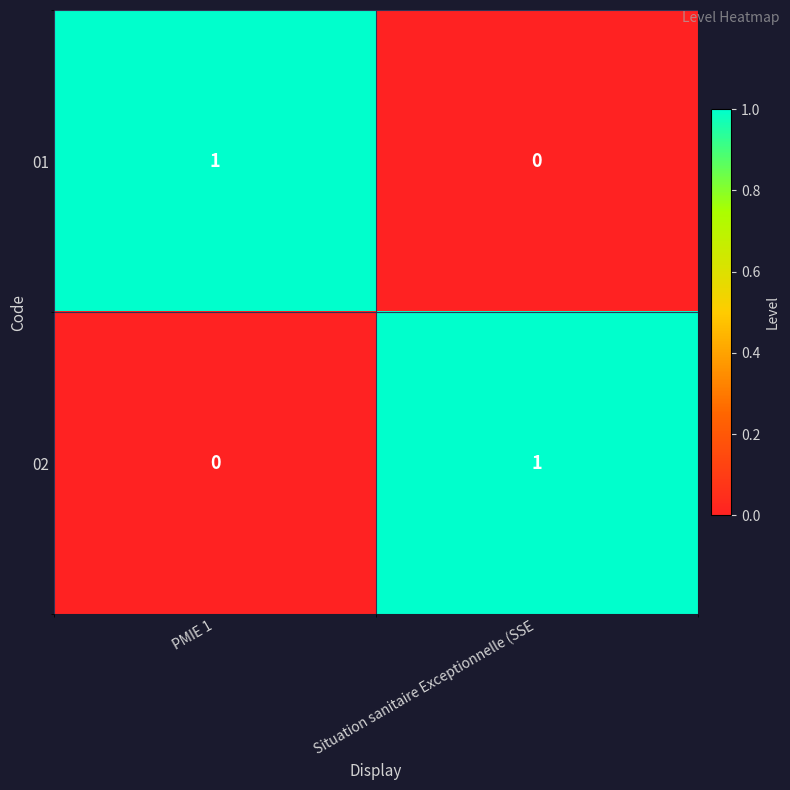

Where is 02 nearest to the value 0?

PMIE 1